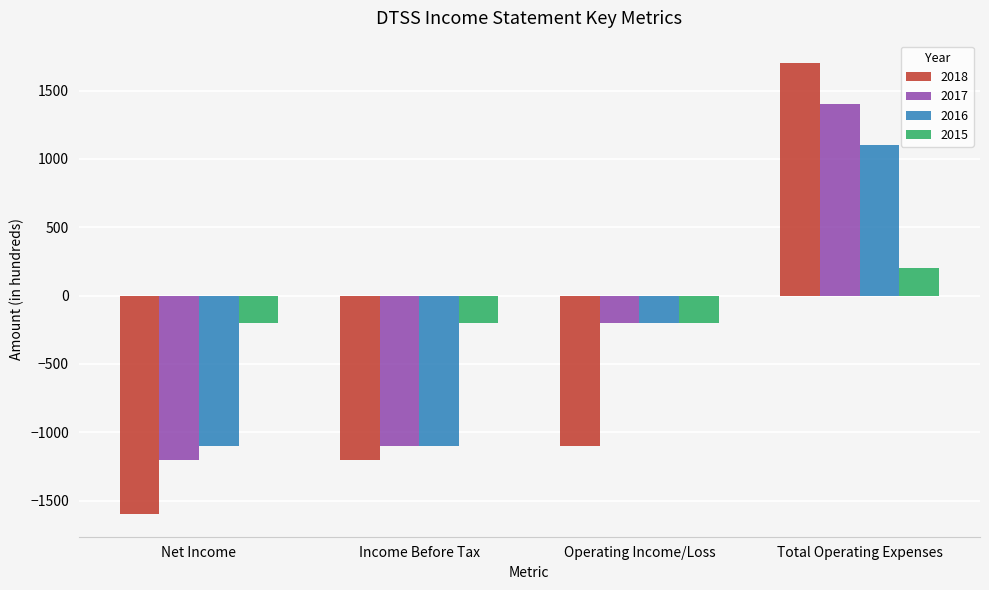

What are all the series names shown in the legend?

2018, 2017, 2016, 2015